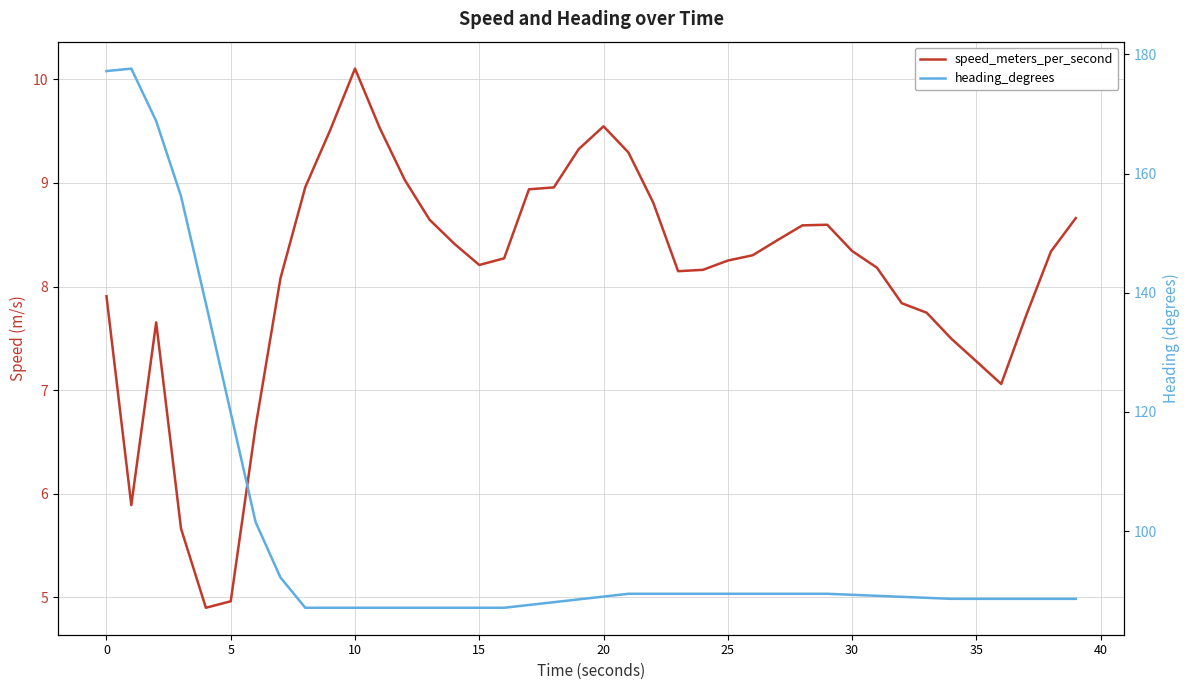

At how many categories does at least one series exceed 112?

6